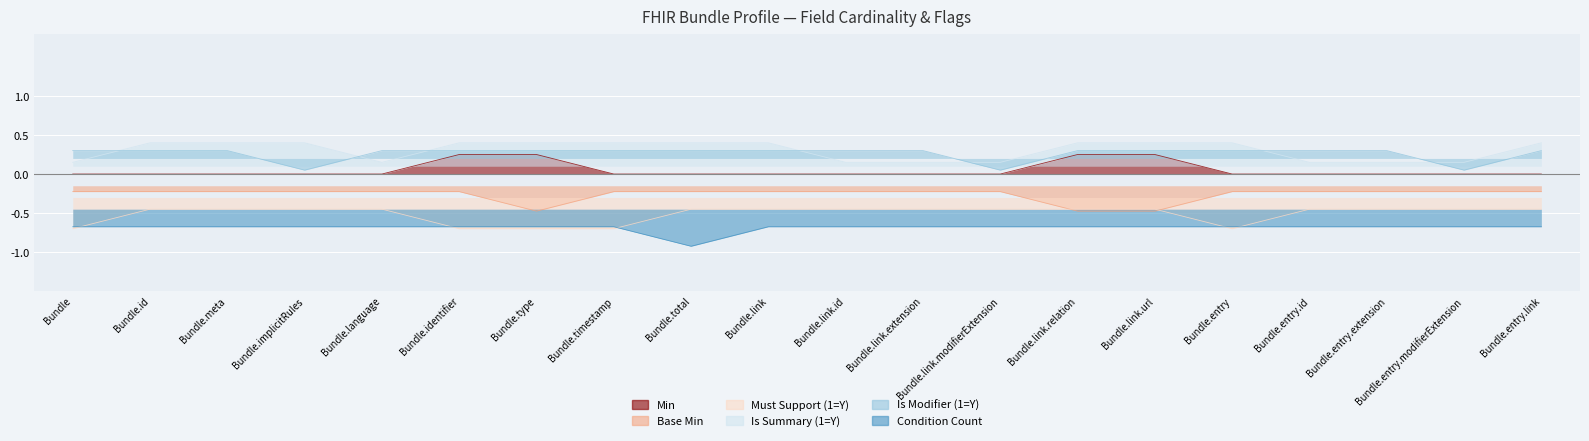

What position from the left is Bundle.implicitRules?

4